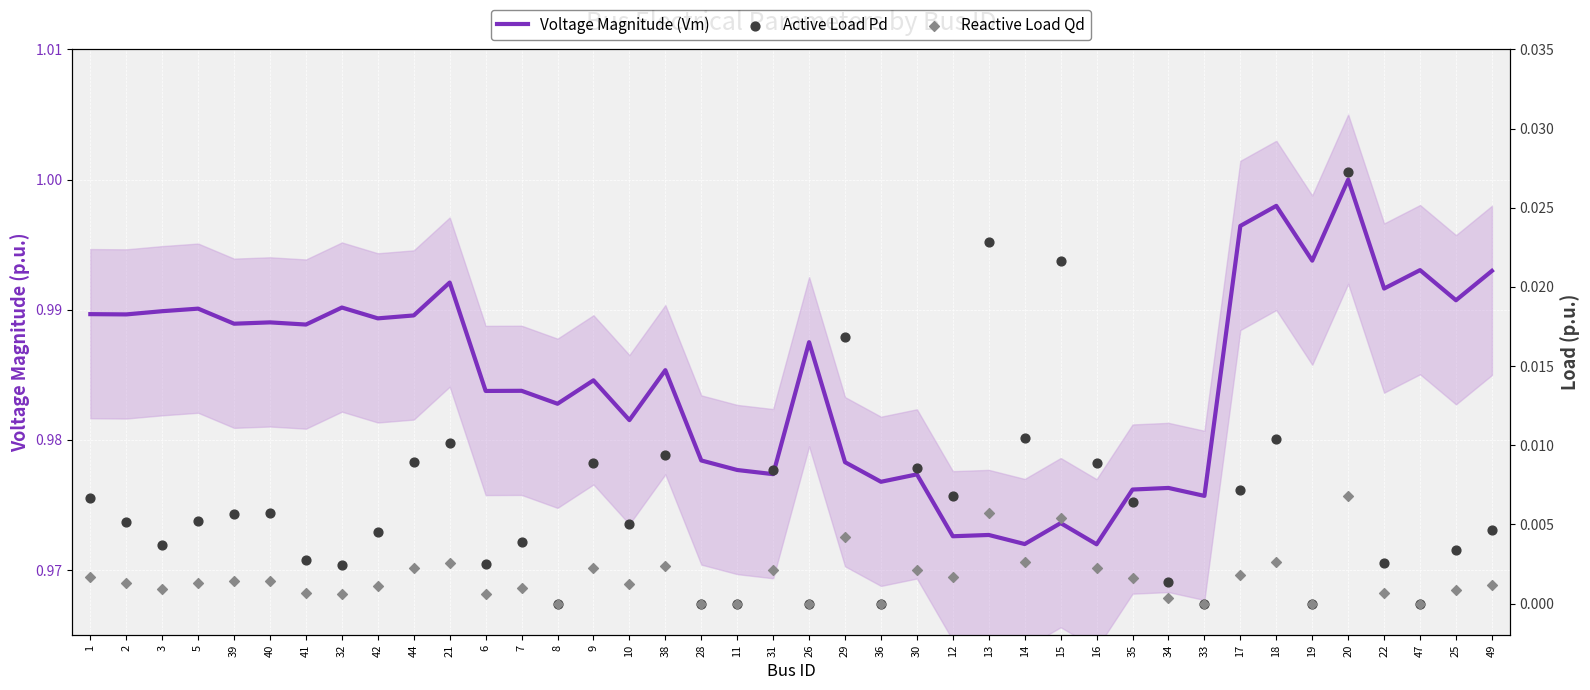

Which series has the widest spread of Y values?

Voltage Magnitude (Vm)